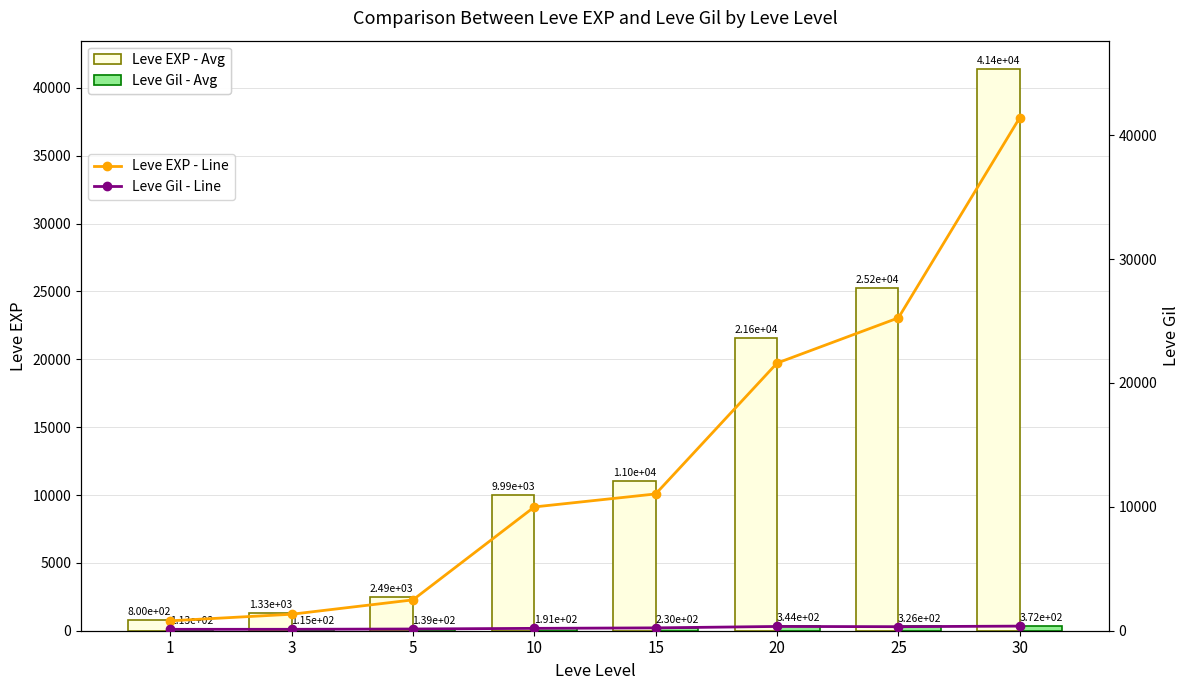

What is the spread (max minus min) of values at 25?

24924